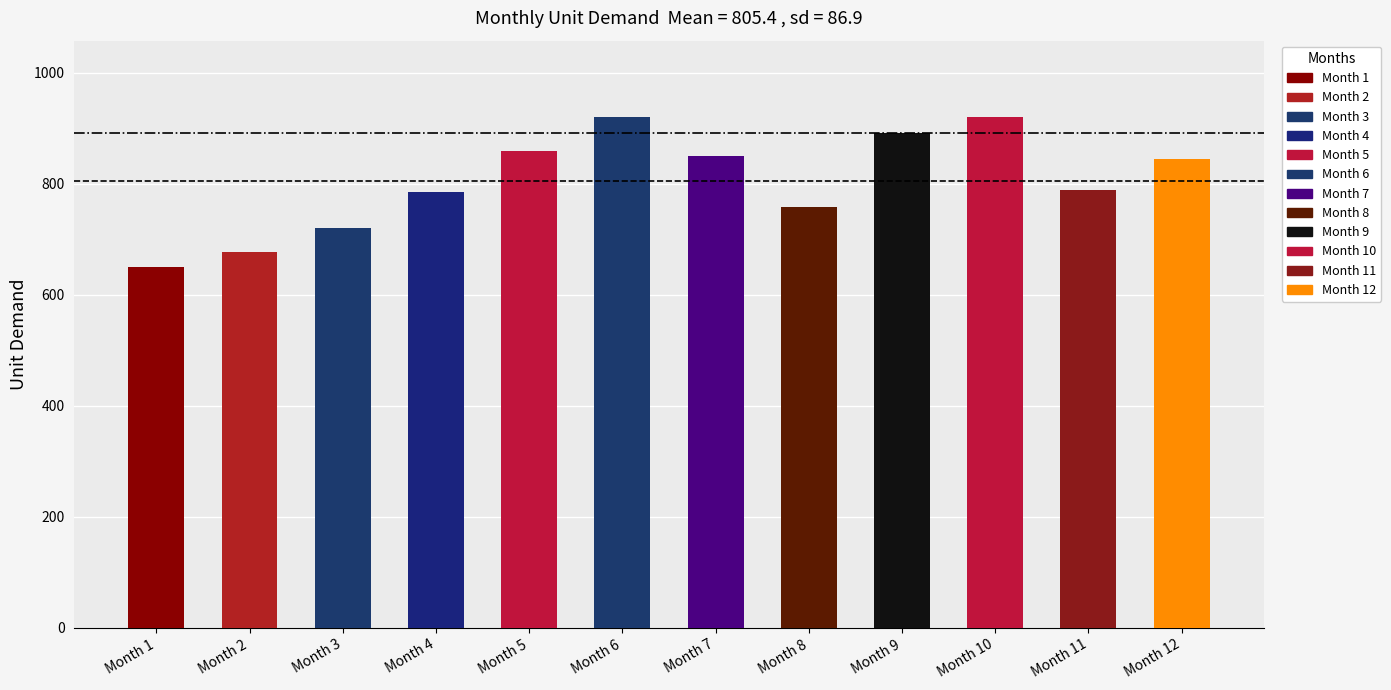

What is the approximate value at 11, to the nearest 10?

790